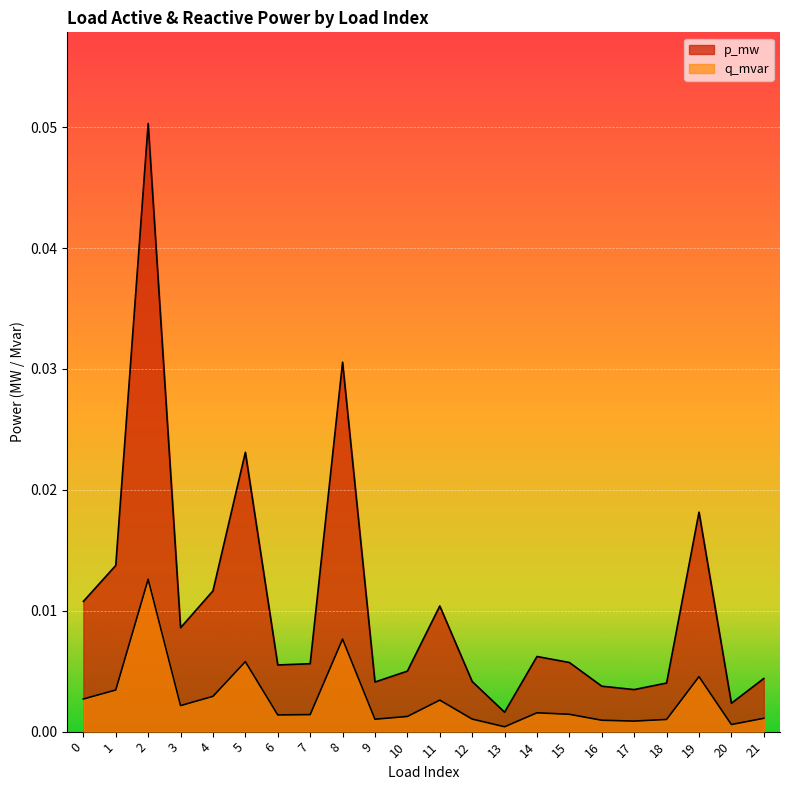

True or false: p_mw has more than 2 points higher than both neighbors.

True